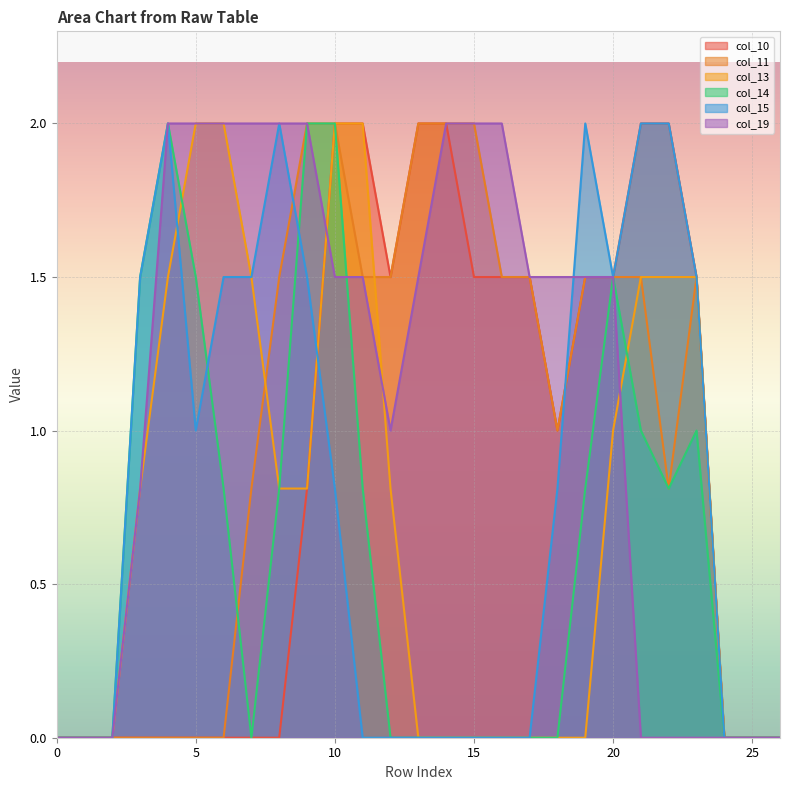

At 11, list the series in order from largest to smallest.

col_10, col_13, col_11, col_19, col_14, col_15